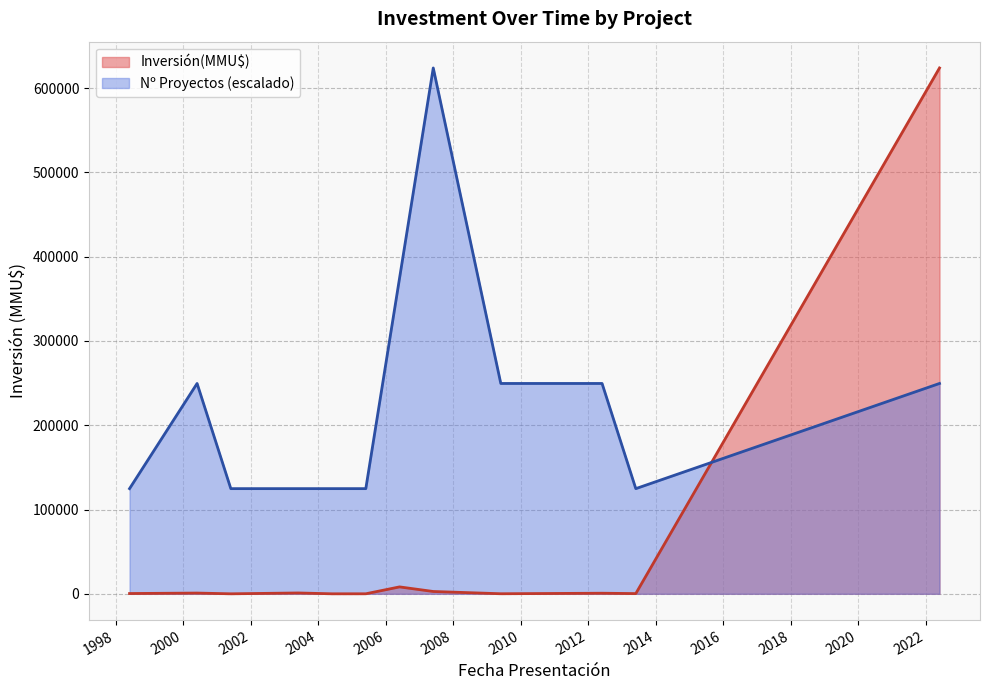

Which series has the largest total across all categories?

Nº Proyectos (escalado)